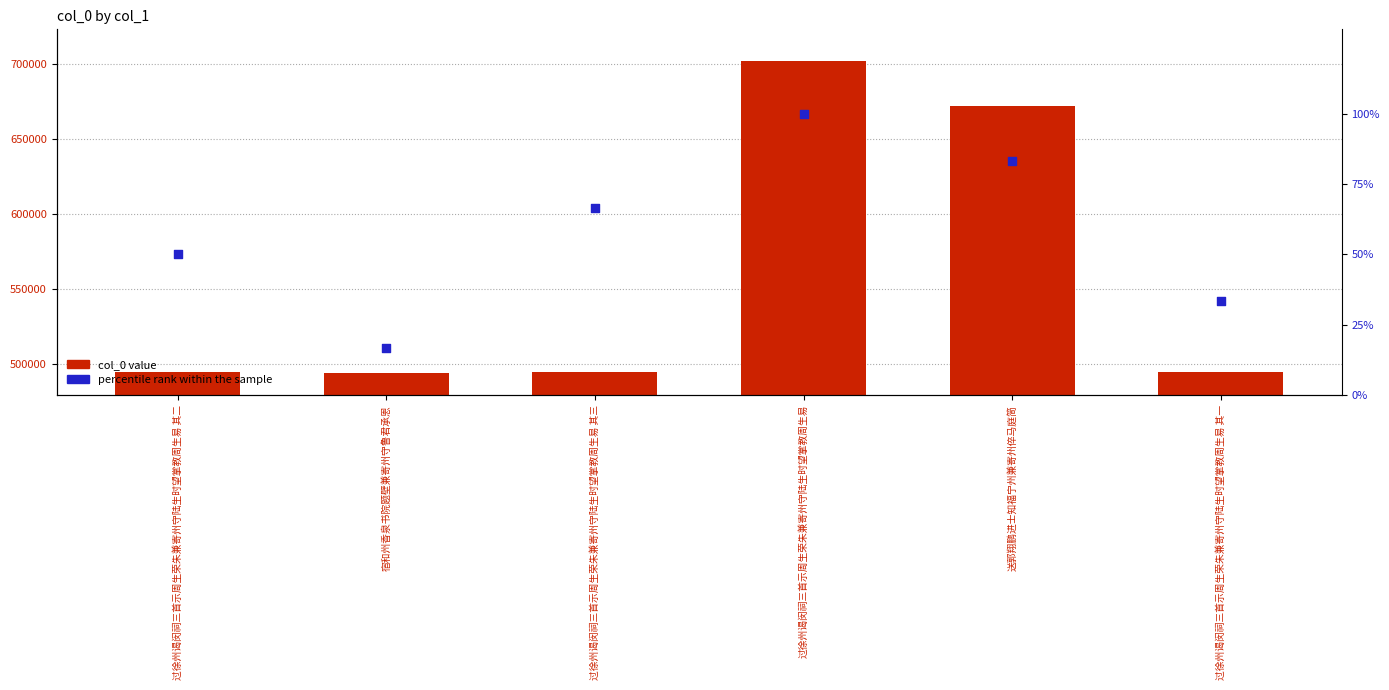

What are all the series names shown in the legend?

col_0 value, percentile rank within the sample